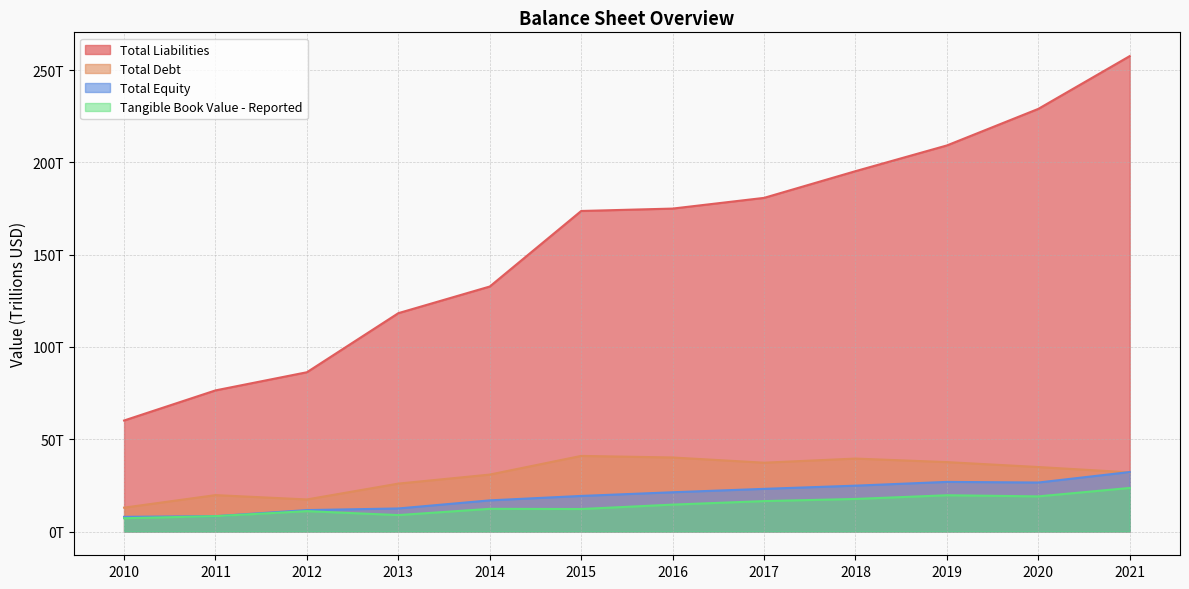

How many values in the Total Liabilities series are below 174?

6